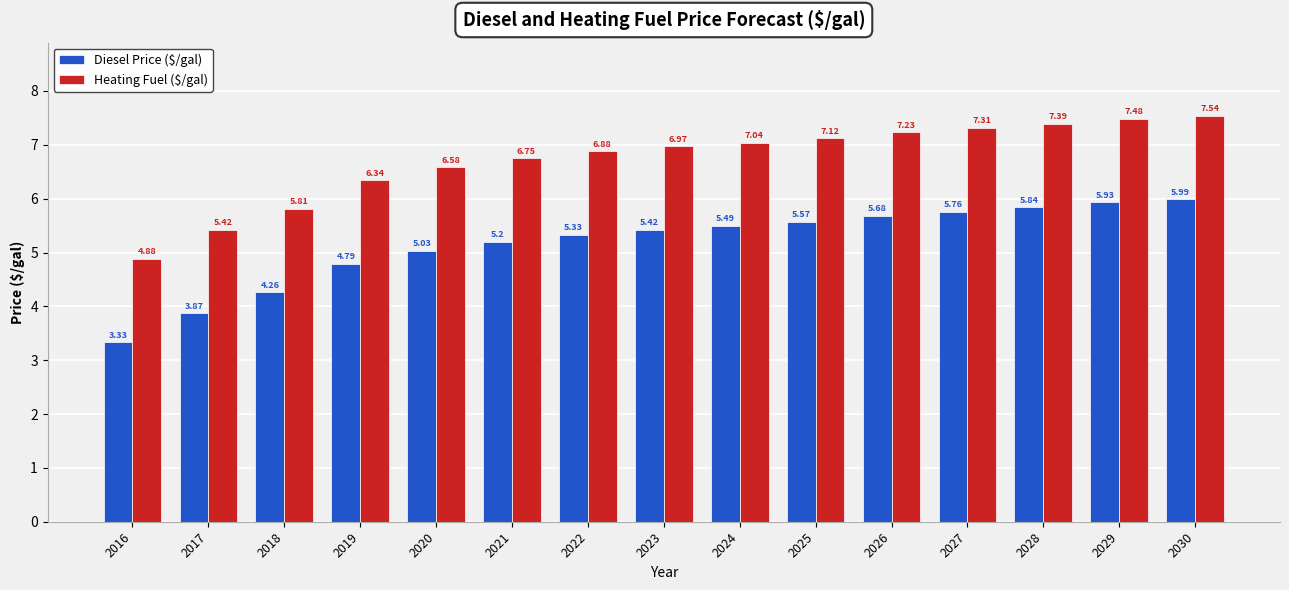

At which category is the sum across all series the highest?

2030